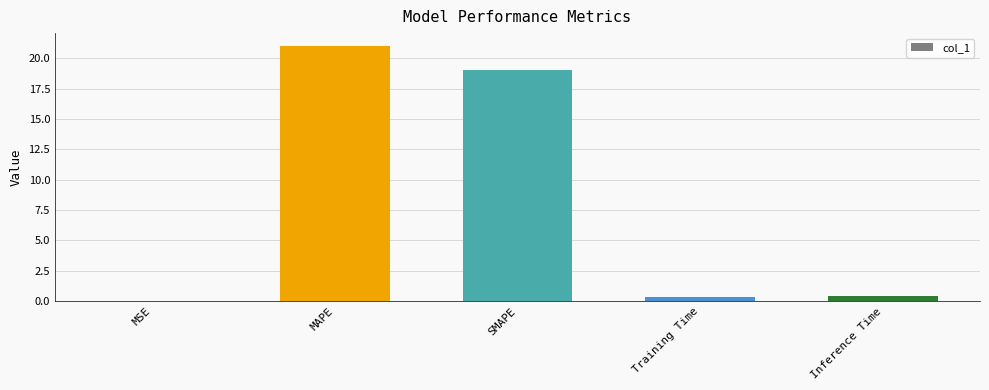

At which category does the chart reach its peak across all series?

MAPE